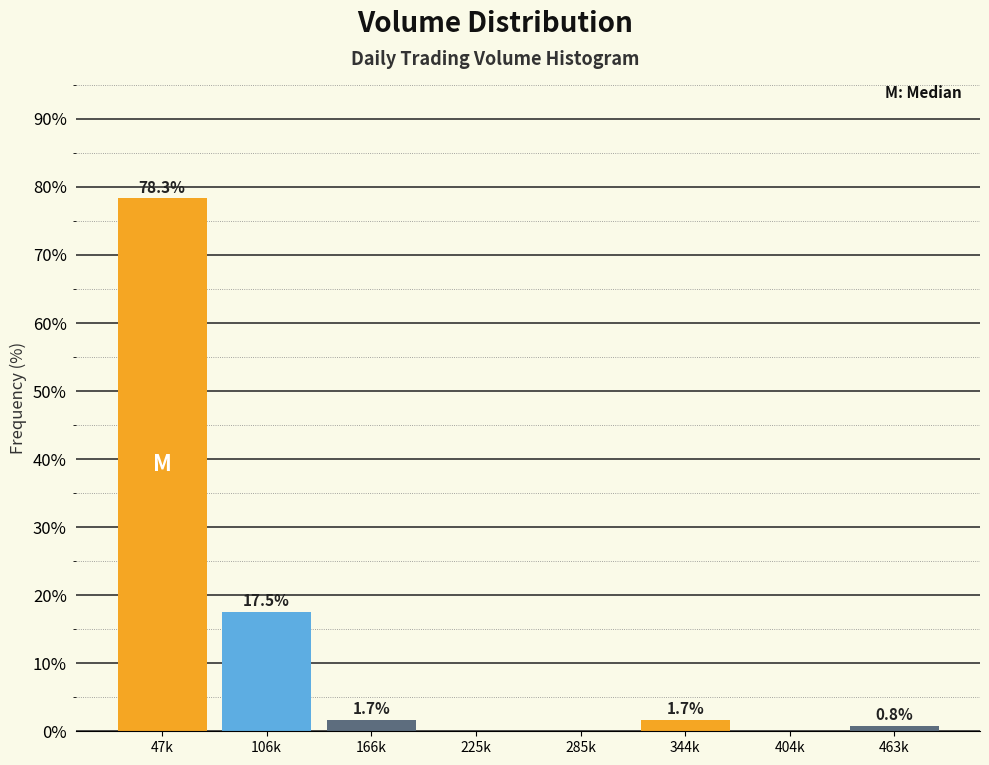

Reading left to right, transcribe all the data shown in this chart.

47k=78.3	106k=17.5	166k=1.7	225k=0.0	285k=0.0	344k=1.7	404k=0.0	463k=0.8